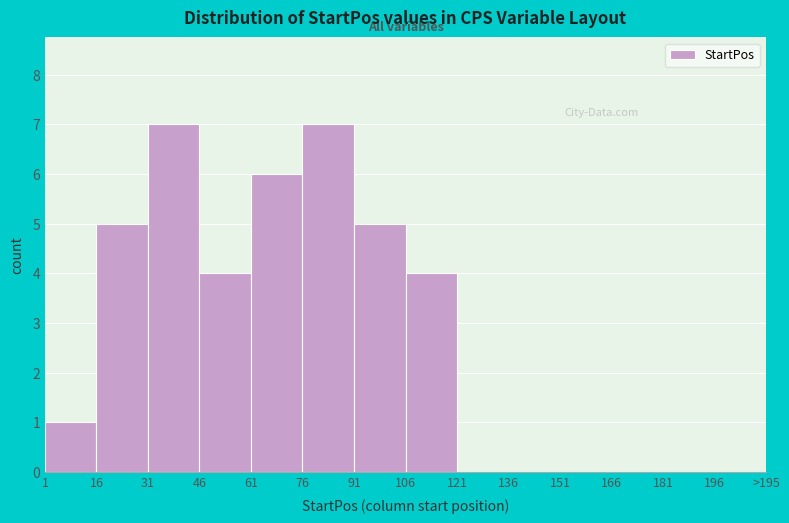

Reading left to right, extract all data points from this chart.

1=1	16=5	31=7	46=4	61=6	76=7	91=5	106=4	121=0	136=0	151=0	166=0	181=0	196=0